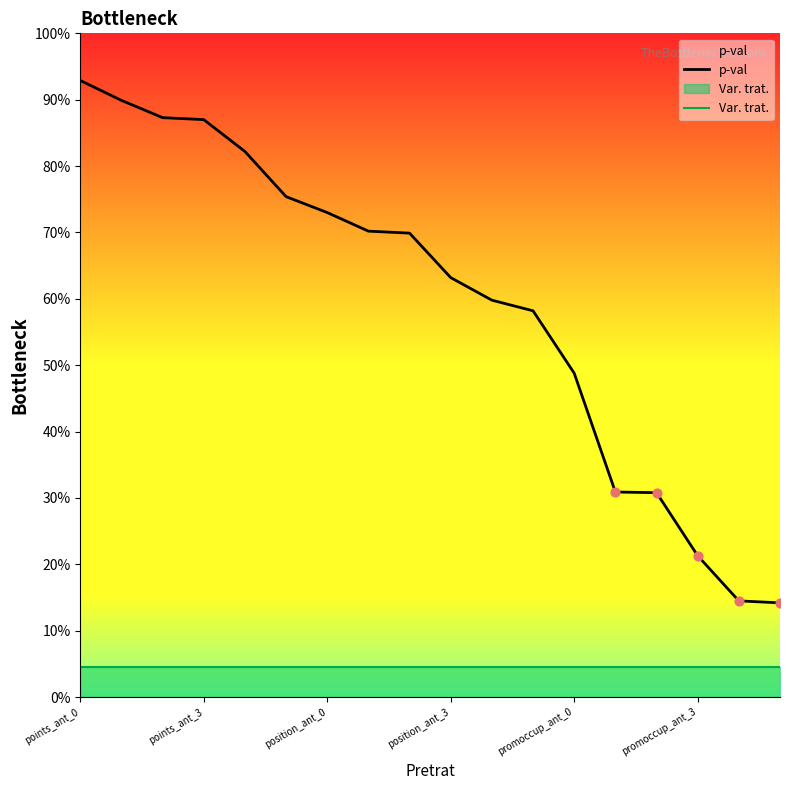

Is the value of p-val at 17 greater than the value of Var. trat. at promoccup_ant_3?

Yes